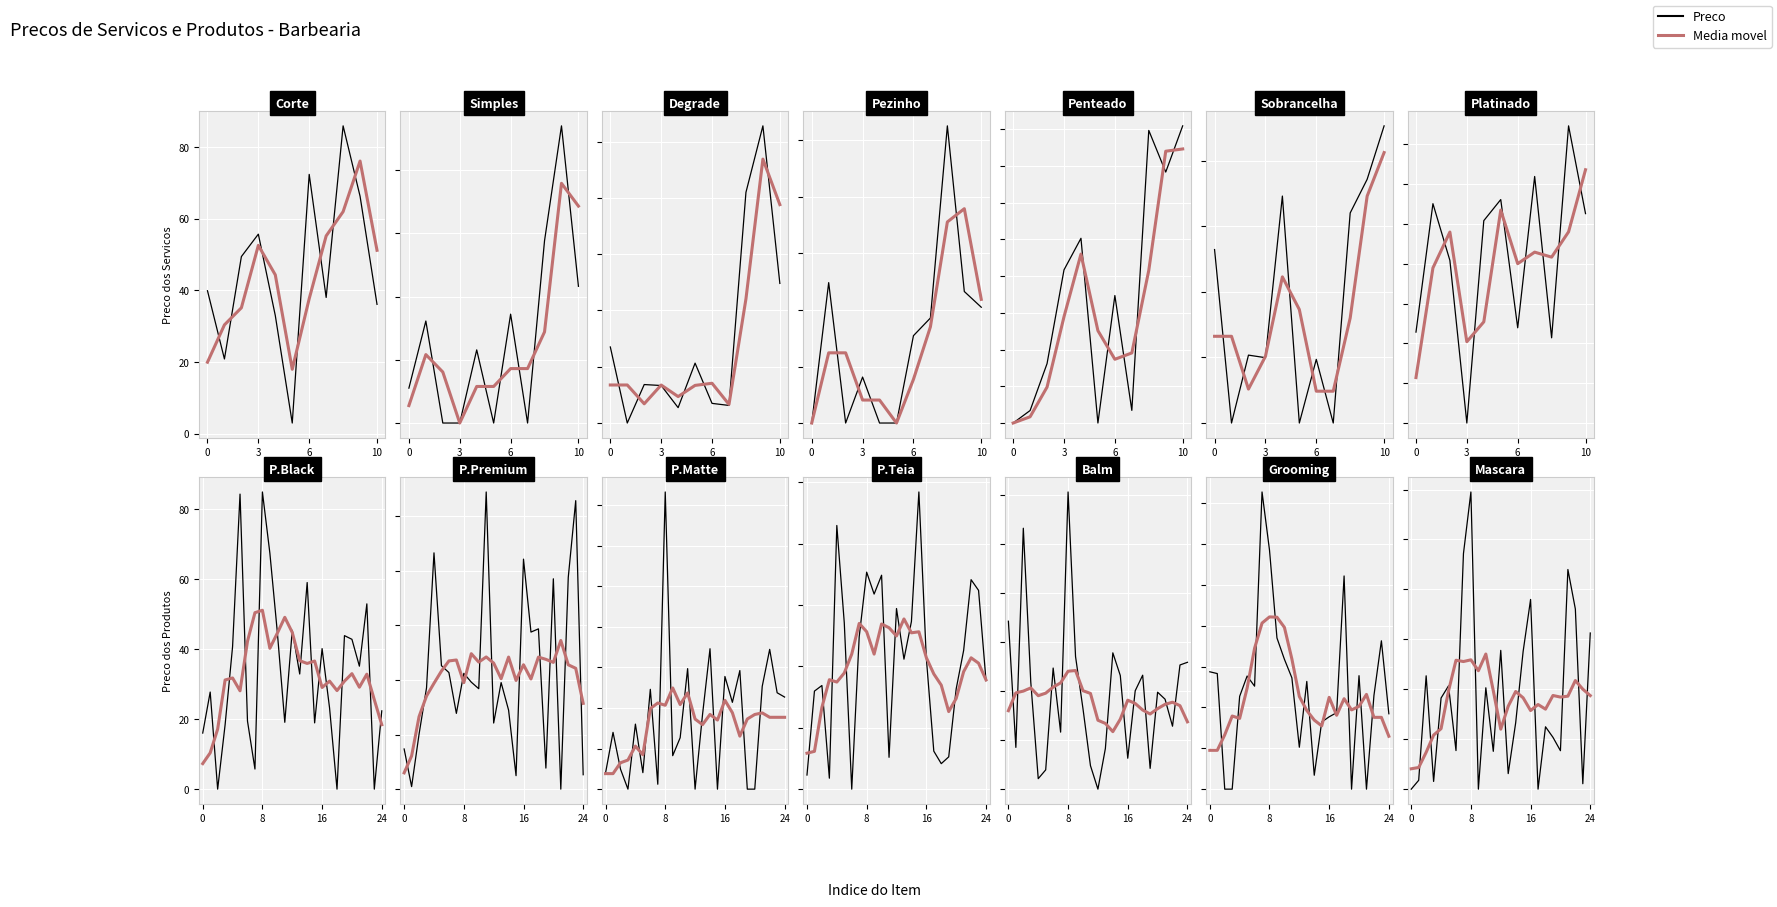

At which category is the sum across all series the highest?

8